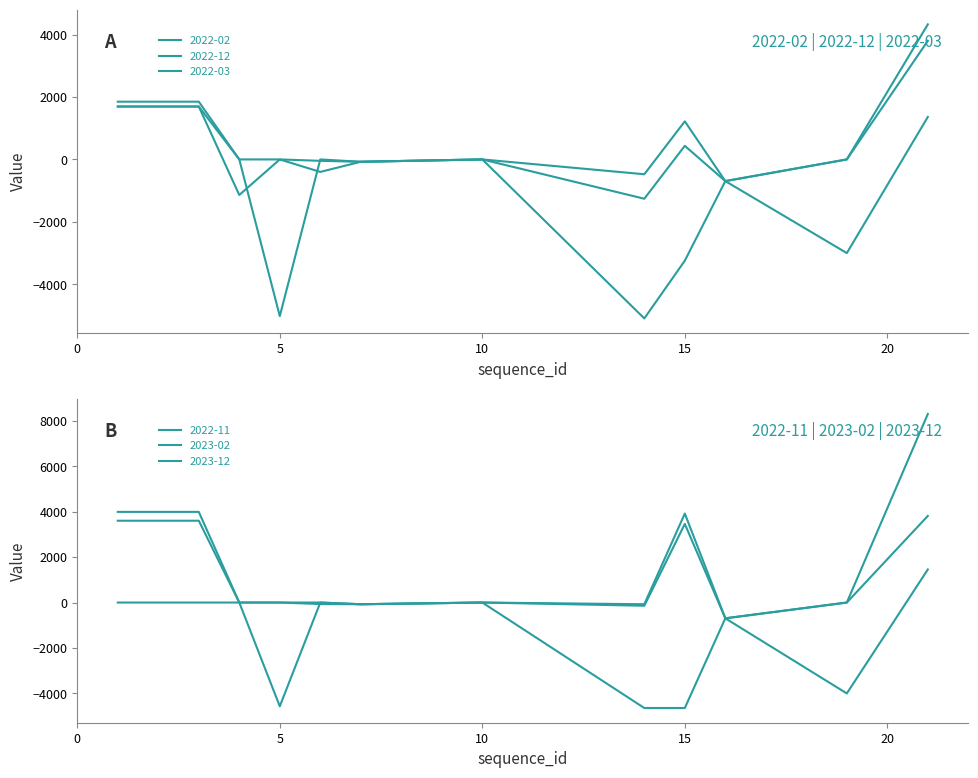

How many lines are shown in the chart?

6